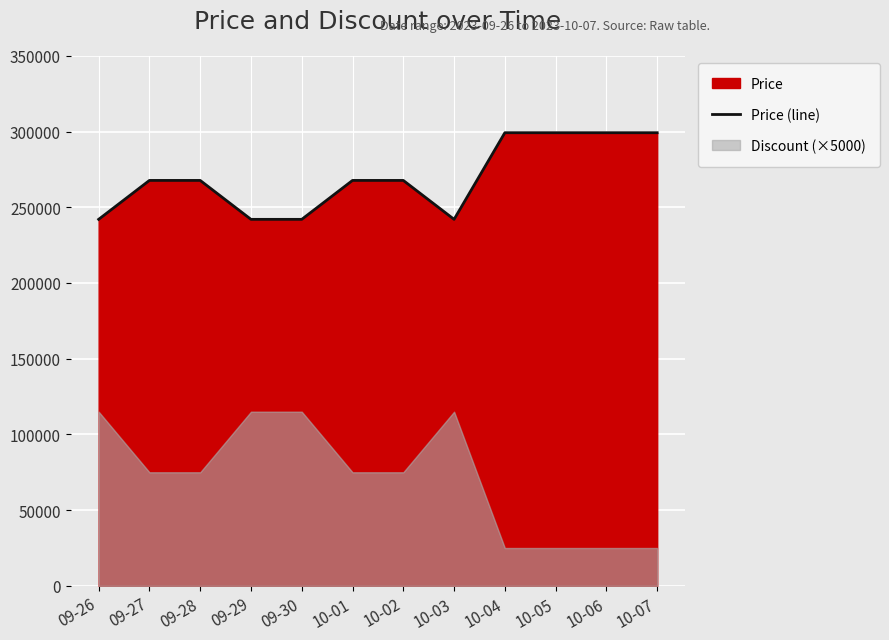

Reading left to right, transcribe all the data shown in this chart.

09-26=242000	09-27=267700	09-28=267700	09-29=242000	09-30=242000	10-01=267700	10-02=267700	10-03=242000	10-04=299200	10-05=299200	10-06=299200	10-07=299200